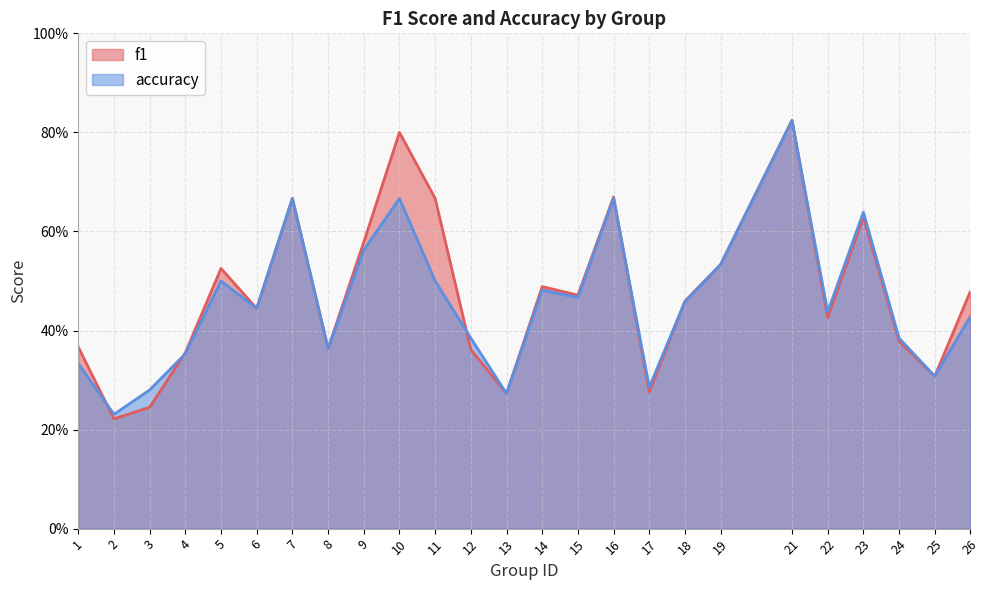

Does the chart have visible grid lines?

Yes